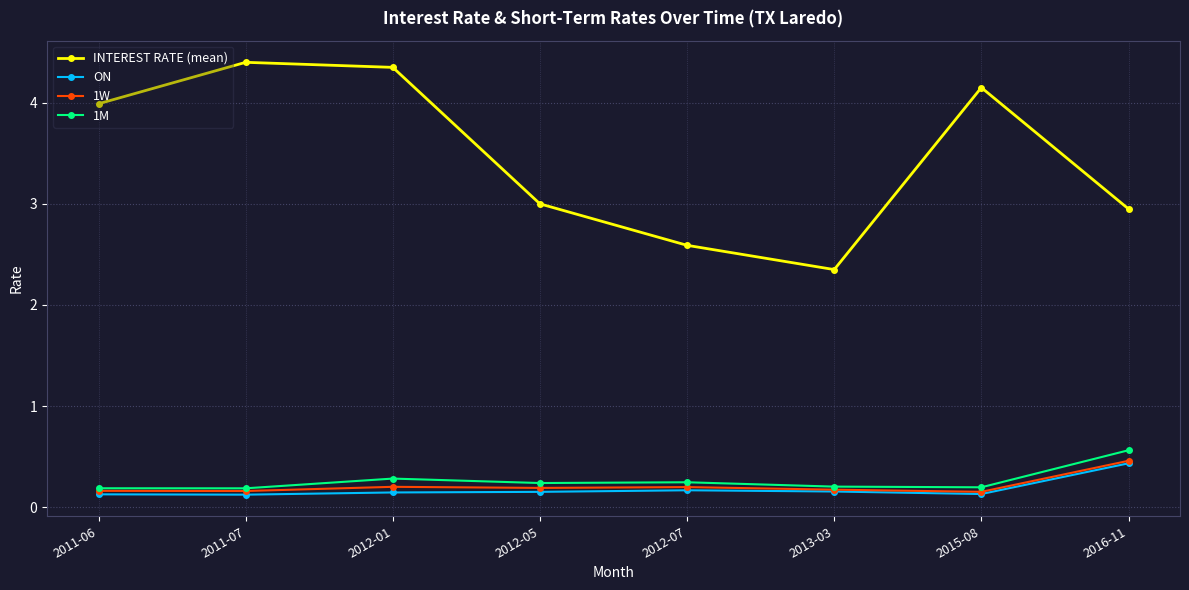

True or false: 1W and INTEREST RATE (mean) cross at least once.

False